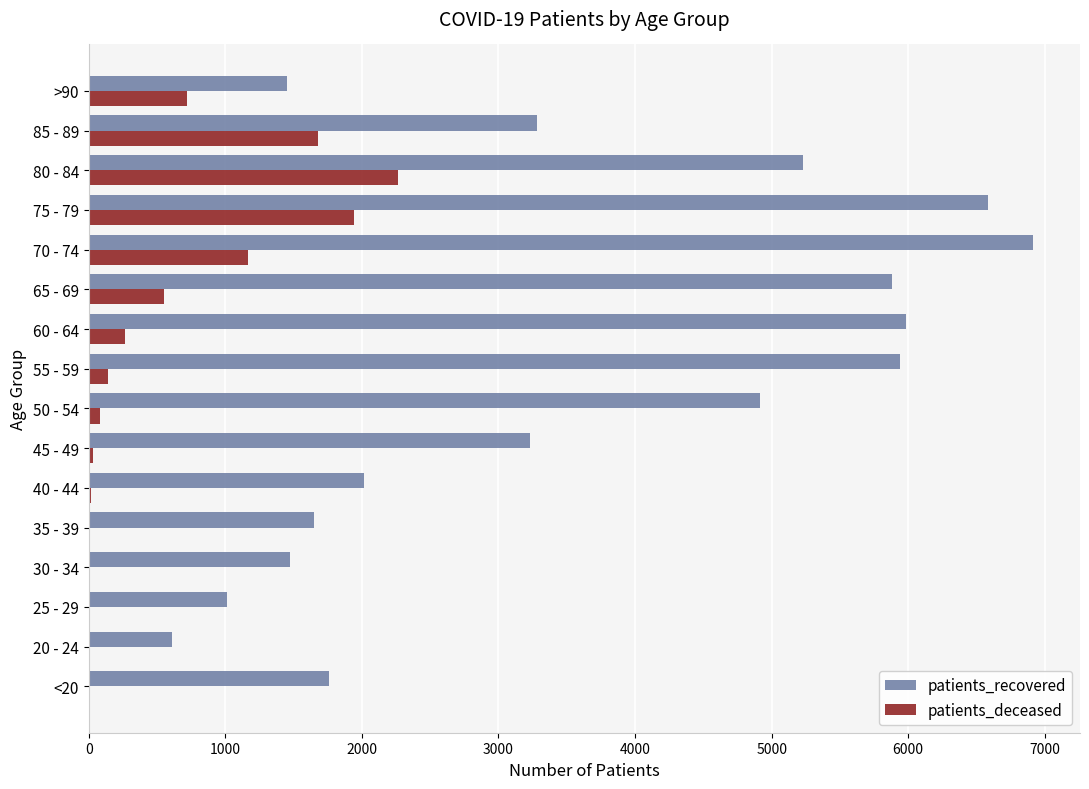

What are all the series names shown in the legend?

patients_recovered, patients_deceased